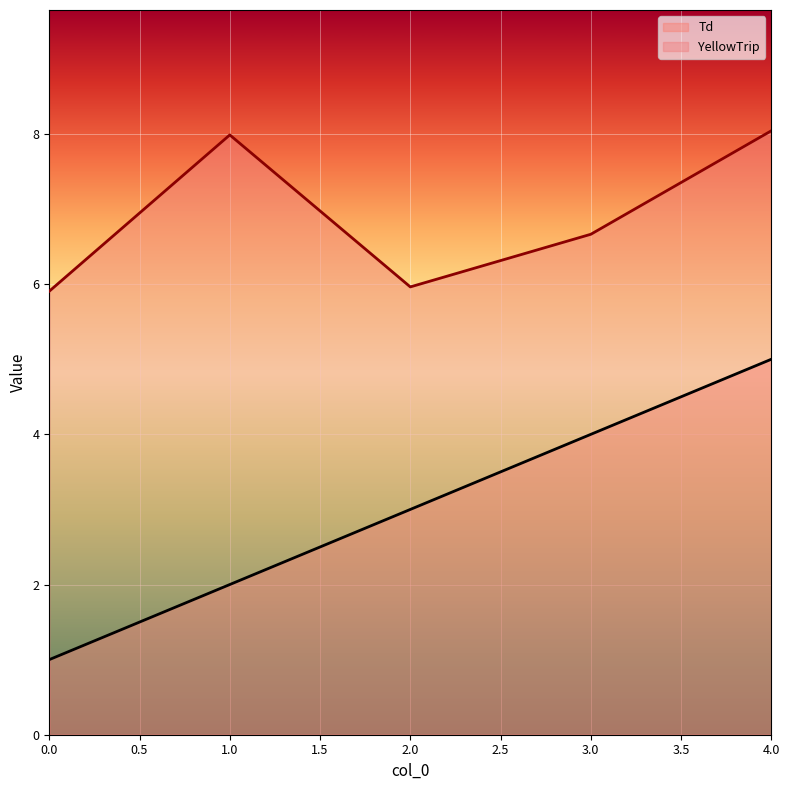

True or false: Td and YellowTrip cross at least once.

False